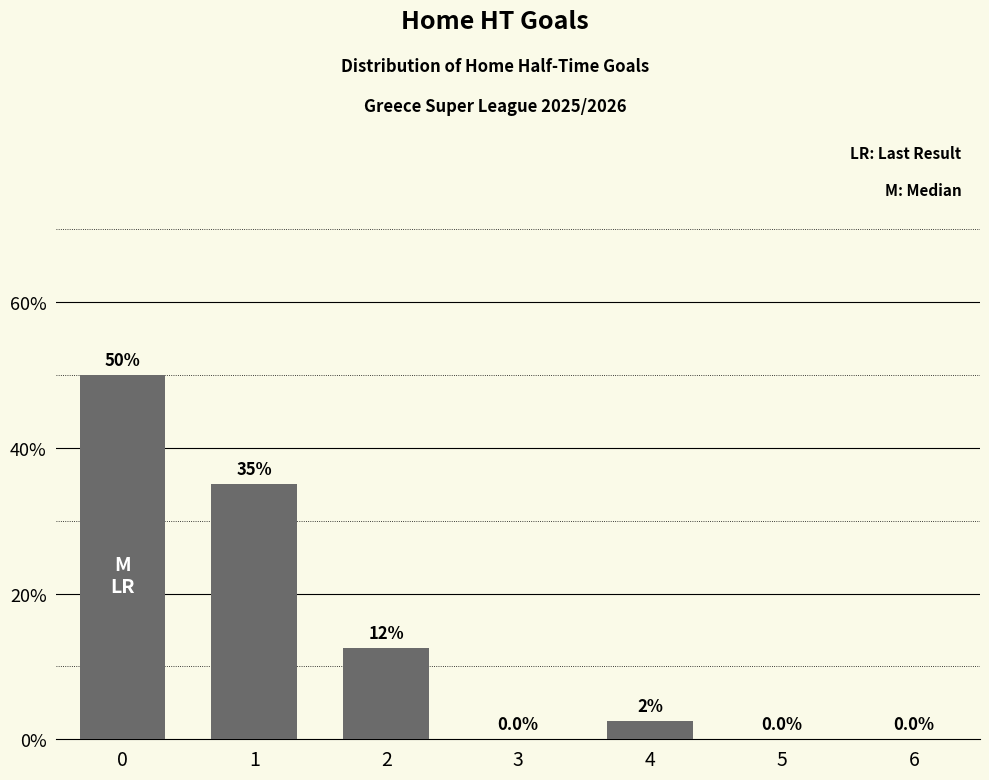

What is the sum of all values?

100.0